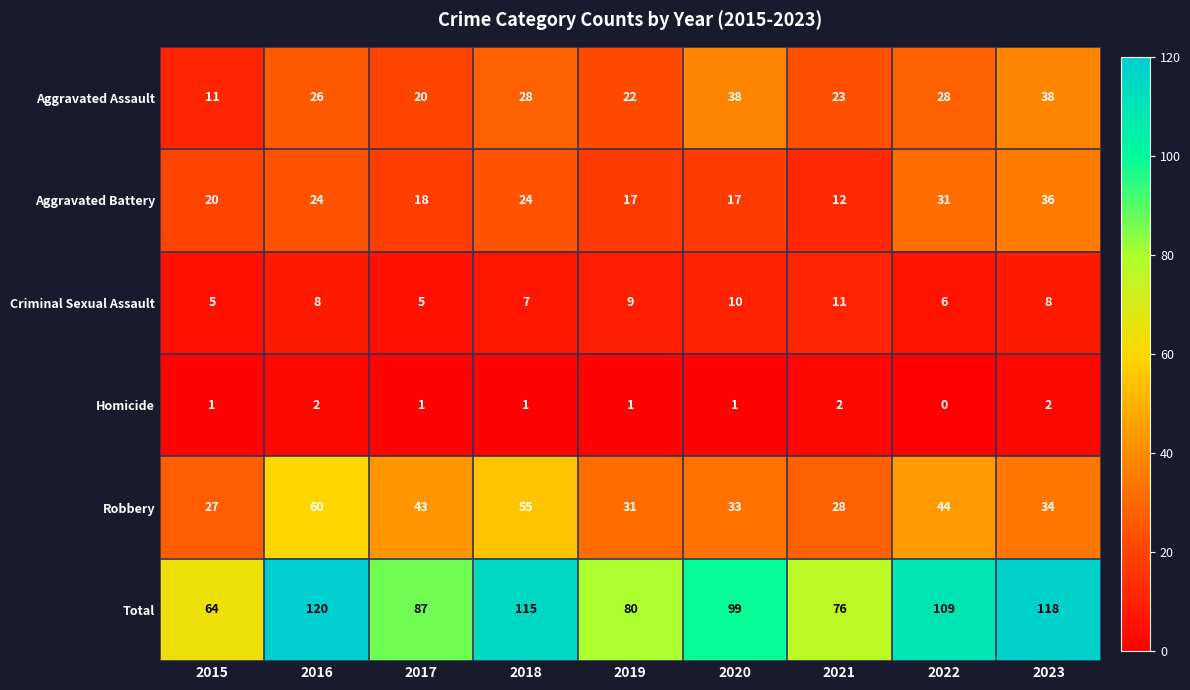

The Aggravated Assault series shows 28 at 2018. True or false?

True